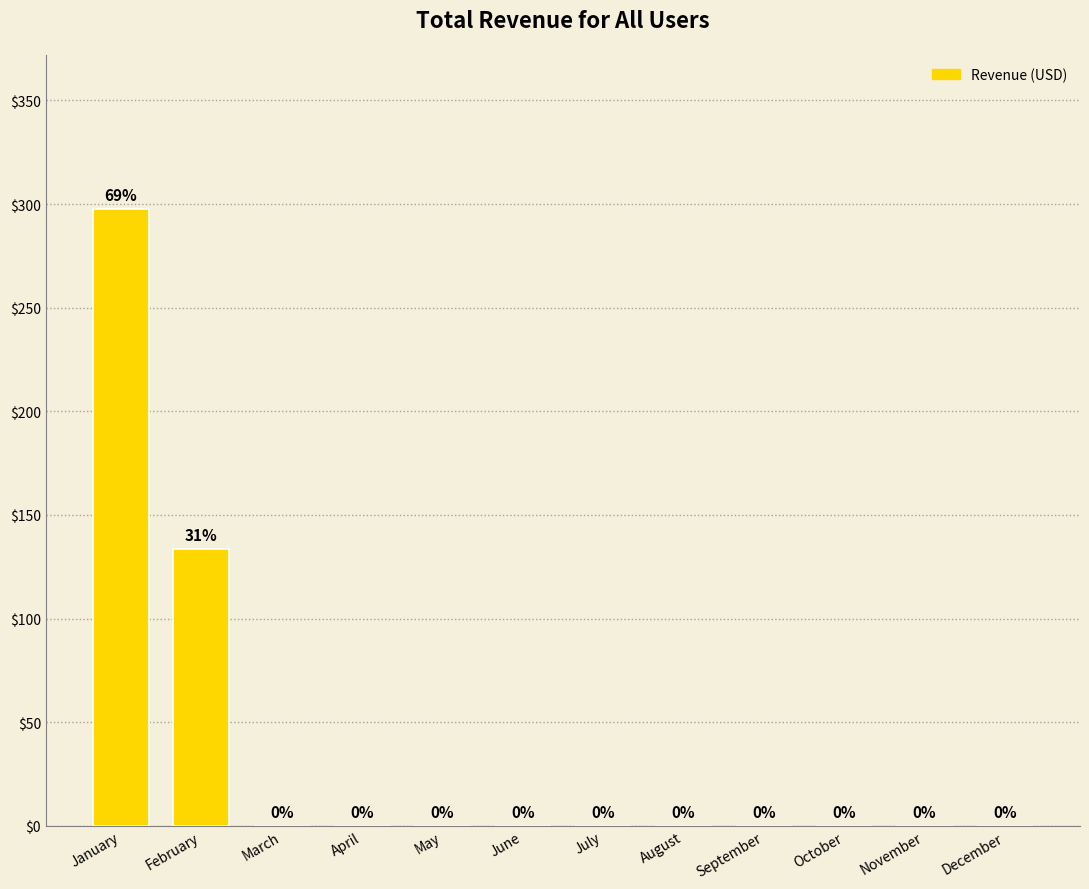

What is the change in value from February to June?

-133.7